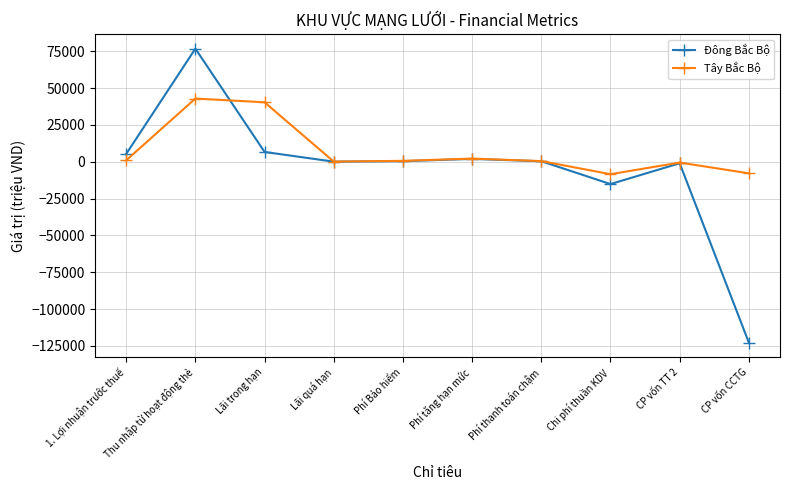

True or false: Tây Bắc Bộ has more than 0 interior local peaks.

True